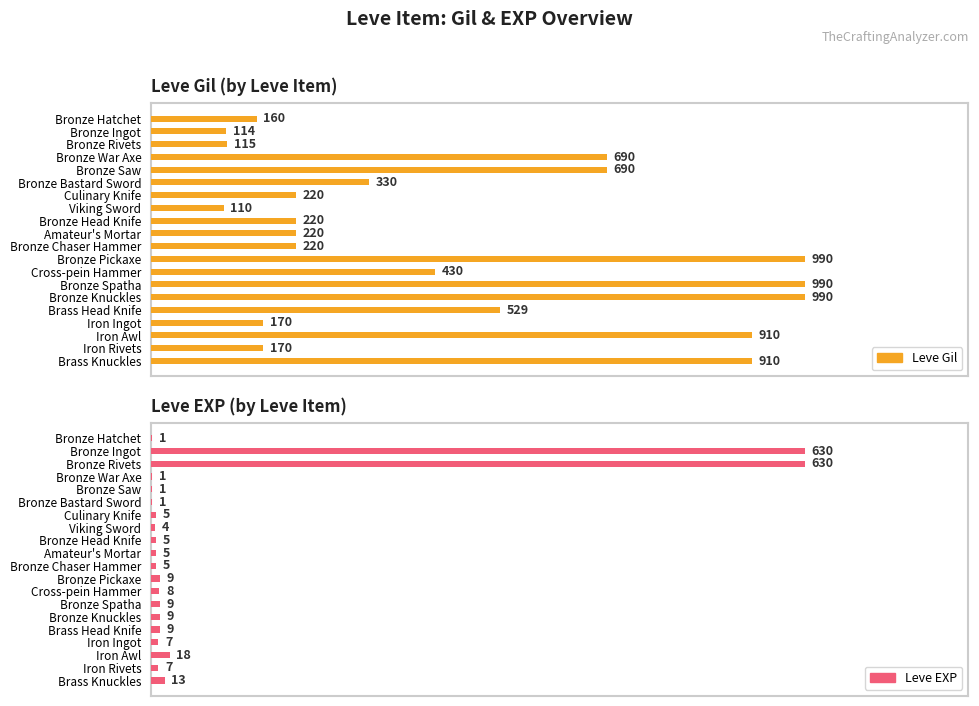

Which series has the largest total across all categories?

Leve Gil